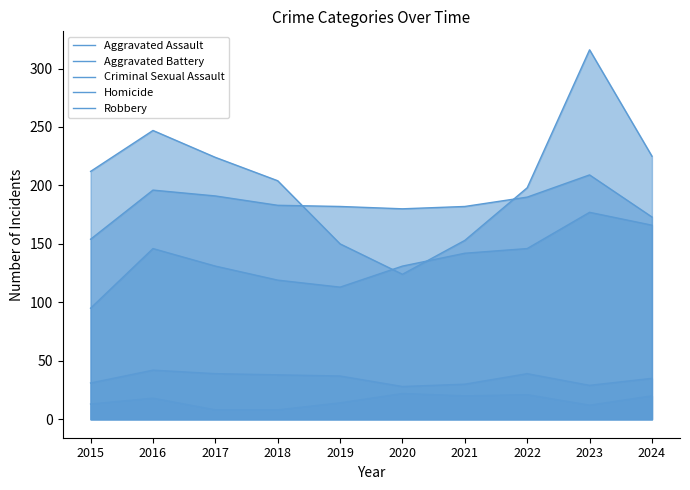

How many lines are shown in the chart?

5